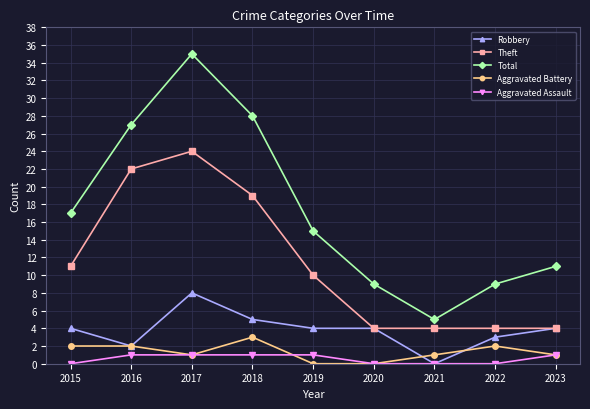

Is this an area chart (filled region under the line)?

No